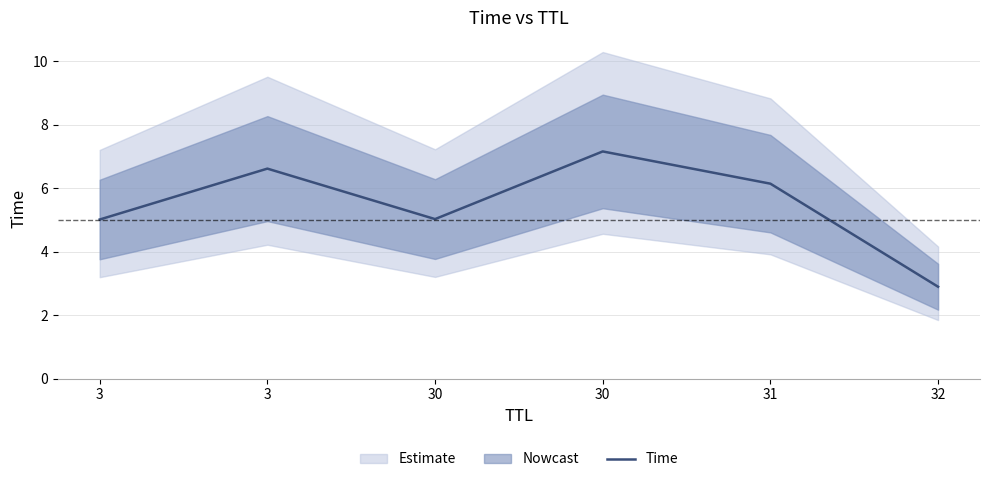

Reading left to right, transcribe all the data shown in this chart.

3=5.0	3=6.6	30=5.0	30=7.2	31=6.1	32=2.9